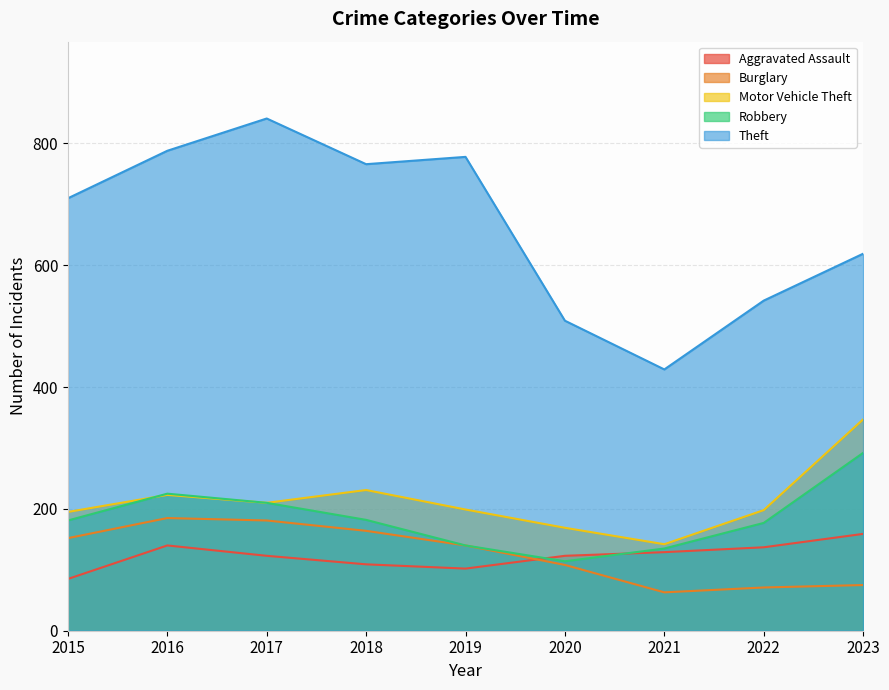

Reading left to right, transcribe all the data shown in this chart.

Aggravated Assault: 85	140	123	109	102	123	129	137	159
Burglary: 152	185	181	164	140	108	63	71	75
Motor Vehicle Theft: 195	223	210	231	199	169	142	198	347
Robbery: 181	225	210	182	140	114	135	177	292
Theft: 710	788	841	766	778	509	429	542	619